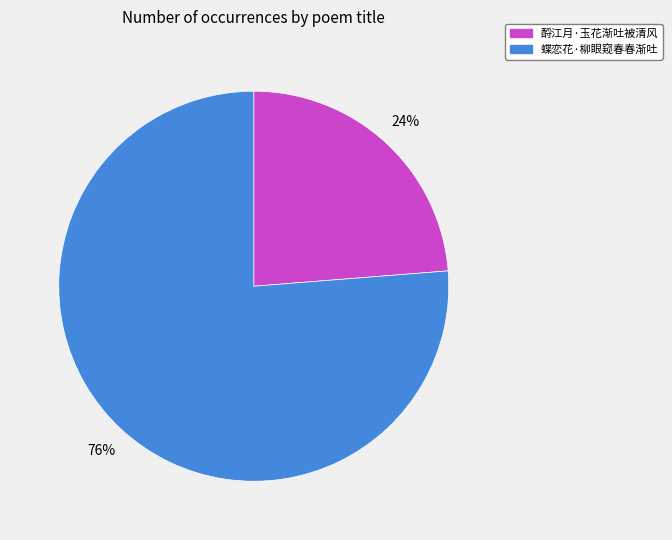

What percentage is the 蝶恋花·柳眼窥春春渐吐 slice, to the nearest percent?

76%